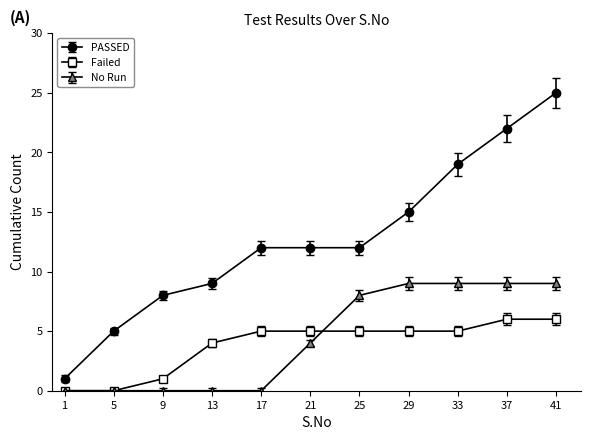

List the series in order of their peak value, highest first.

PASSED, No Run, Failed